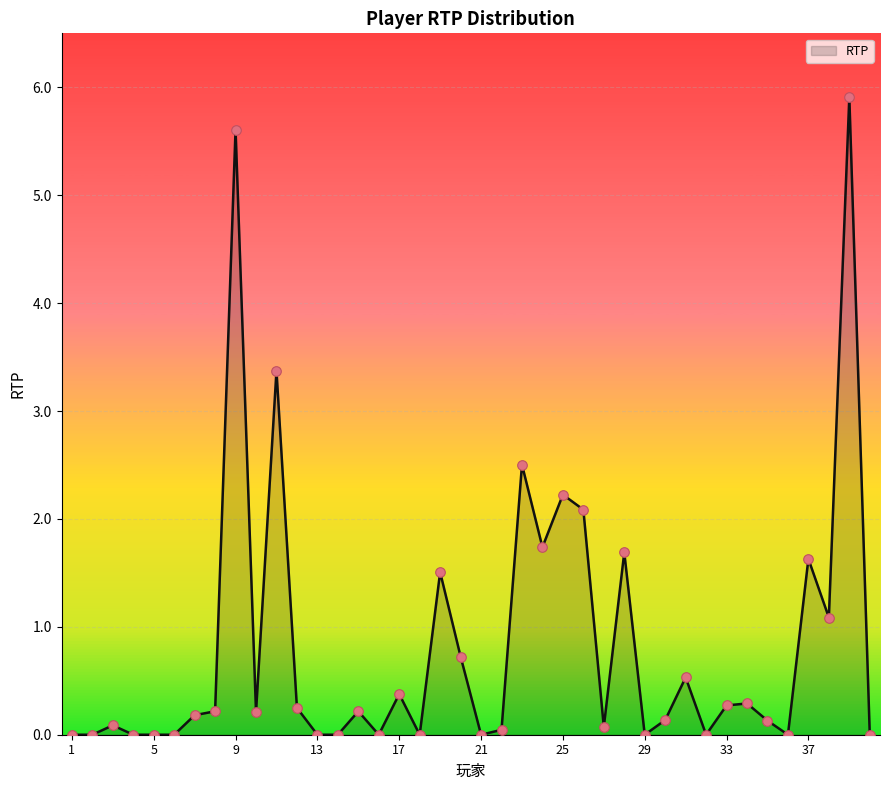

What is the maximum value shown in the chart?

5.9